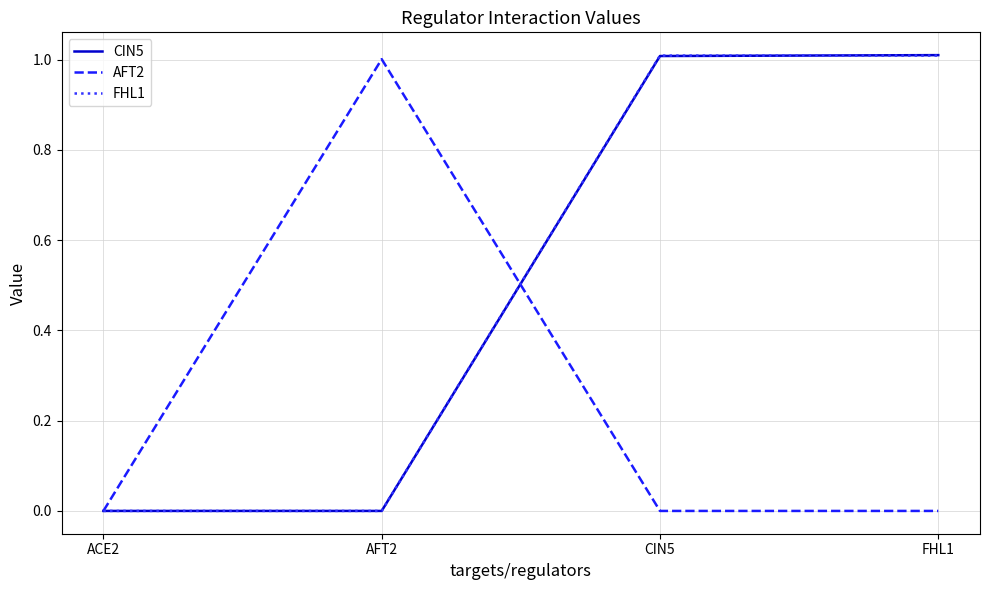

What position from the right is ACE2?

4